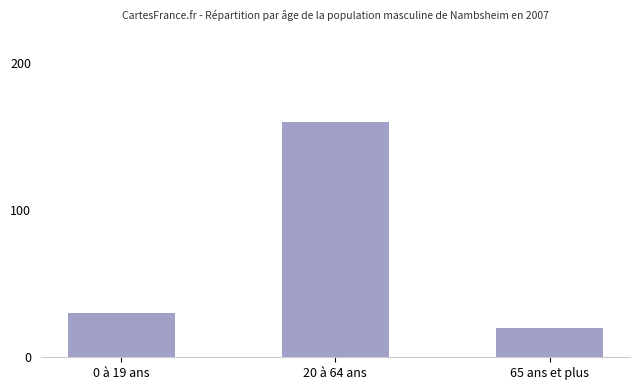

Where is the data nearest to the value 90?

0 à 19 ans